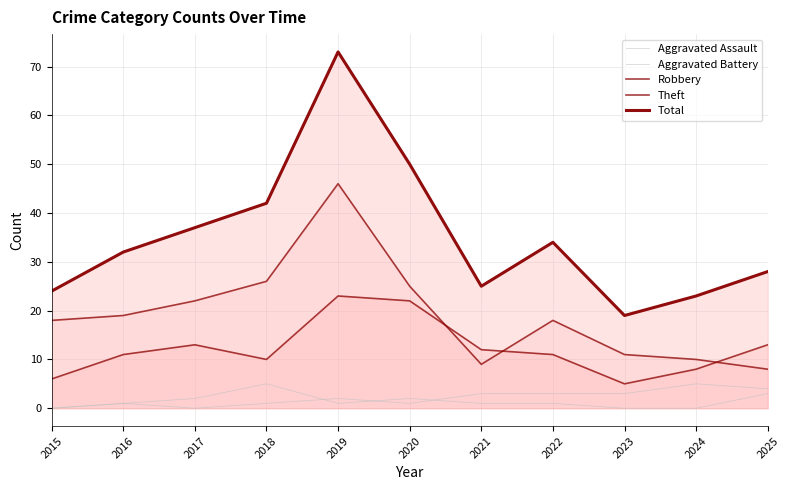

Which series has the largest range (max minus min)?

Total